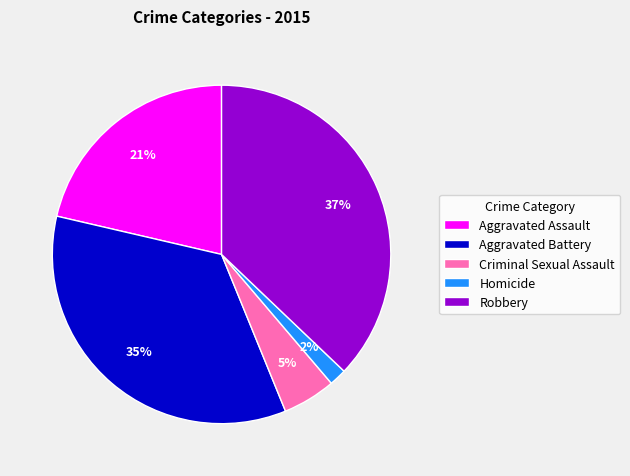

What is the ratio of the value at Aggravated Assault to the value at Criminal Sexual Assault?

4.2